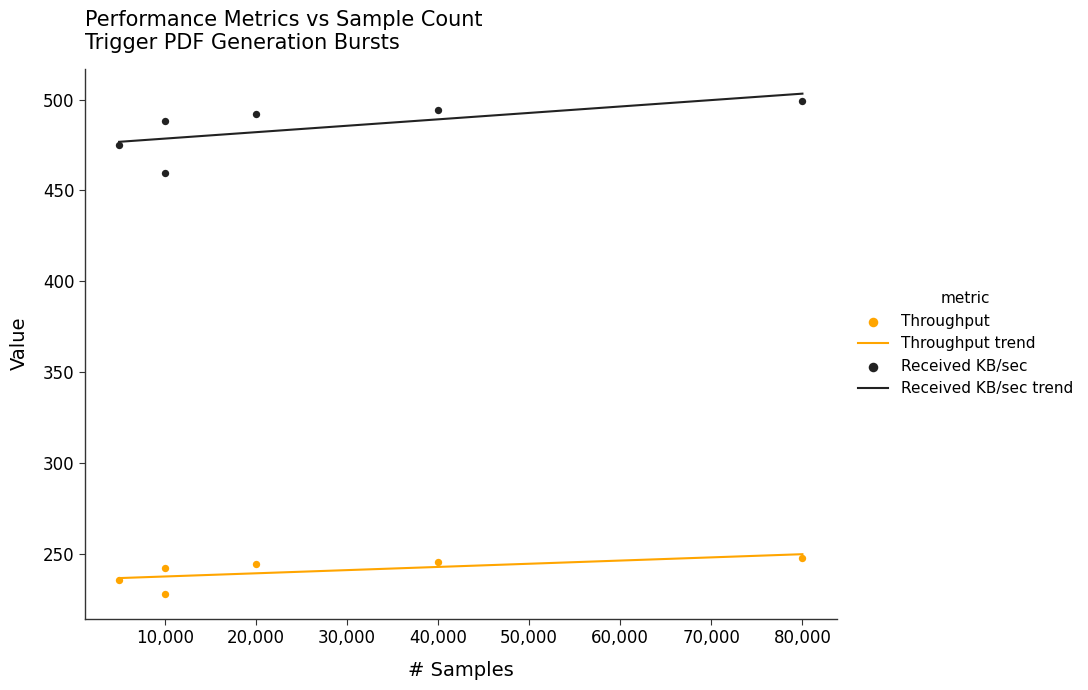

At how many categories does at least one series exceed 306?

6